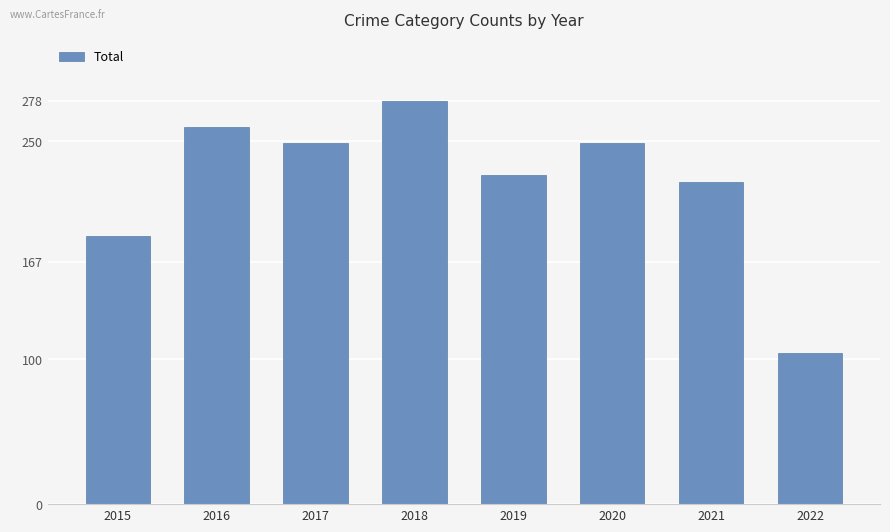

Reading right to left, what are all the values shown in this chart?

2022=104	2021=222	2020=249	2019=227	2018=278	2017=249	2016=260	2015=185